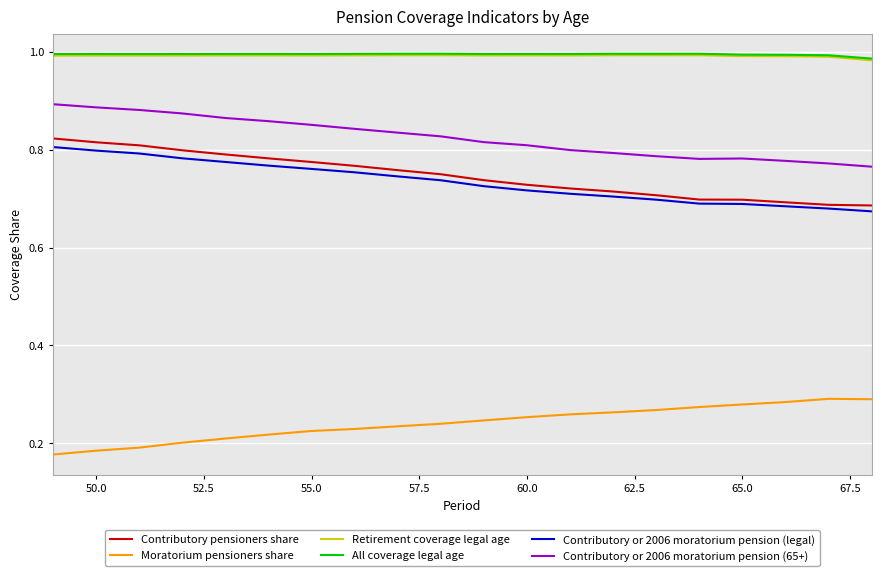

True or false: Contributory or 2006 moratorium pension (65+) and All coverage legal age intersect in this chart.

False